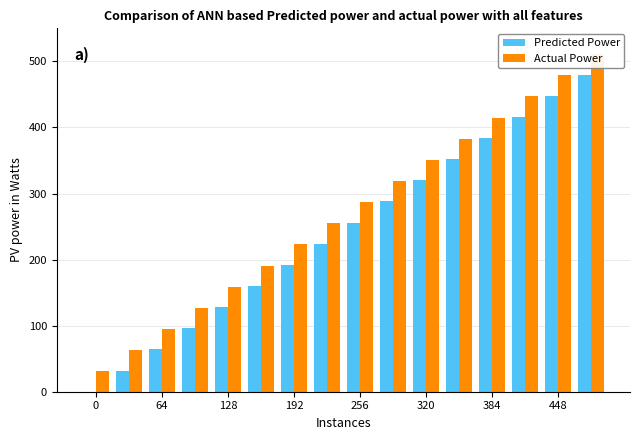

At 0, list the series in order from largest to smallest.

Actual Power, Predicted Power